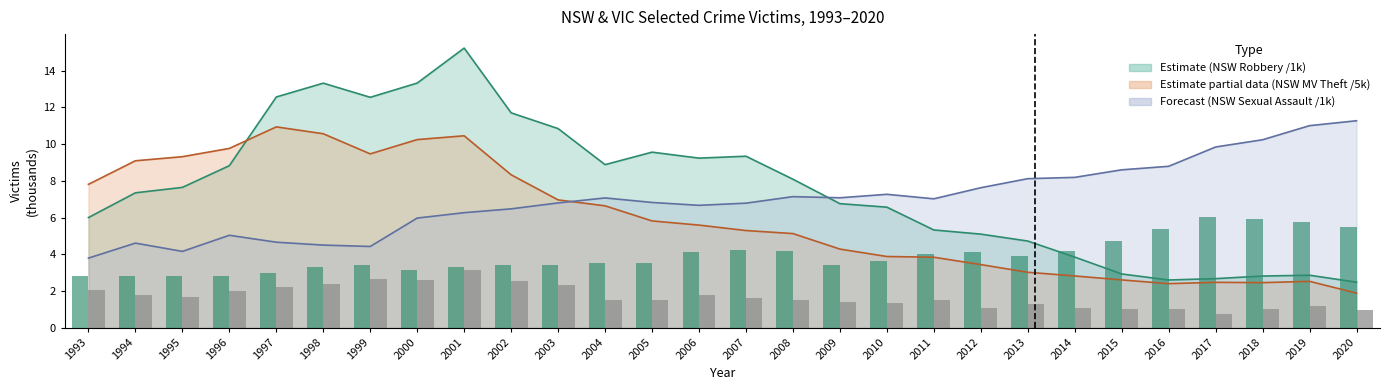

Where does the NSW Homicide ×10 /1000 series first go above 1?

1993